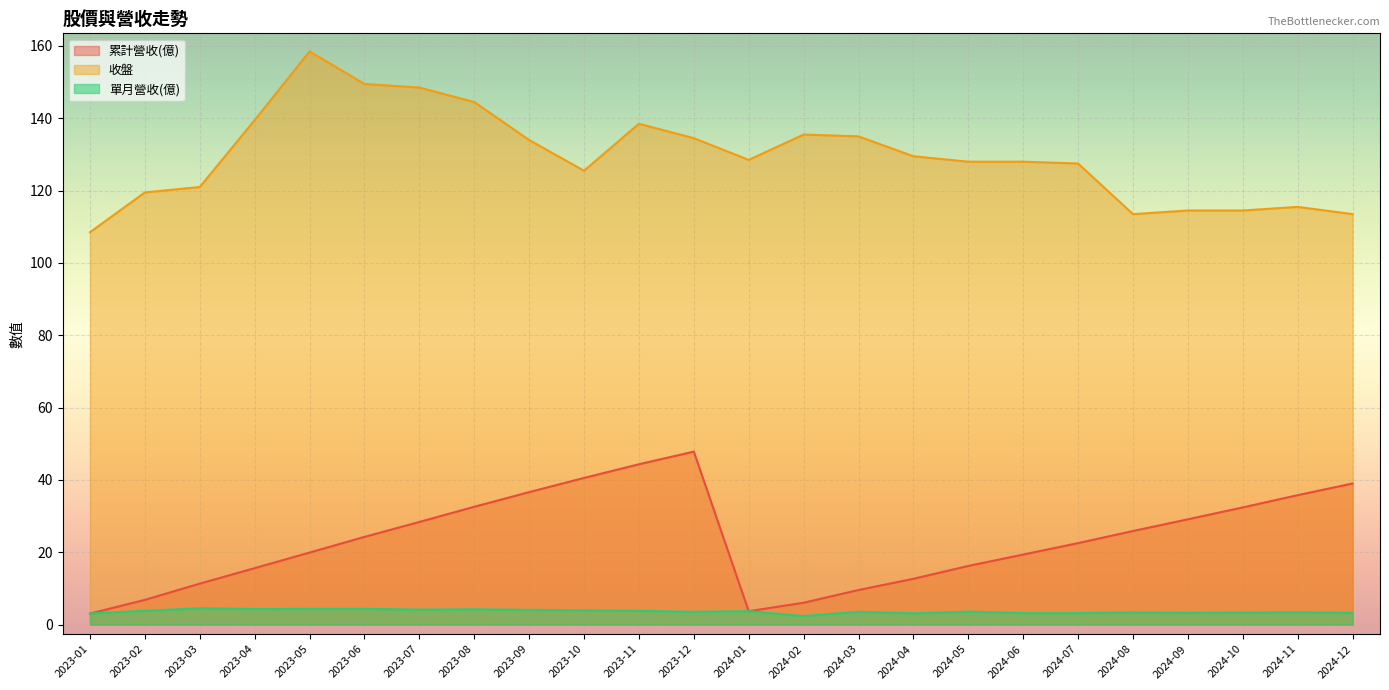

In 單月營收(億), how many points are higher than both neighbors (excluding endpoints)?

8